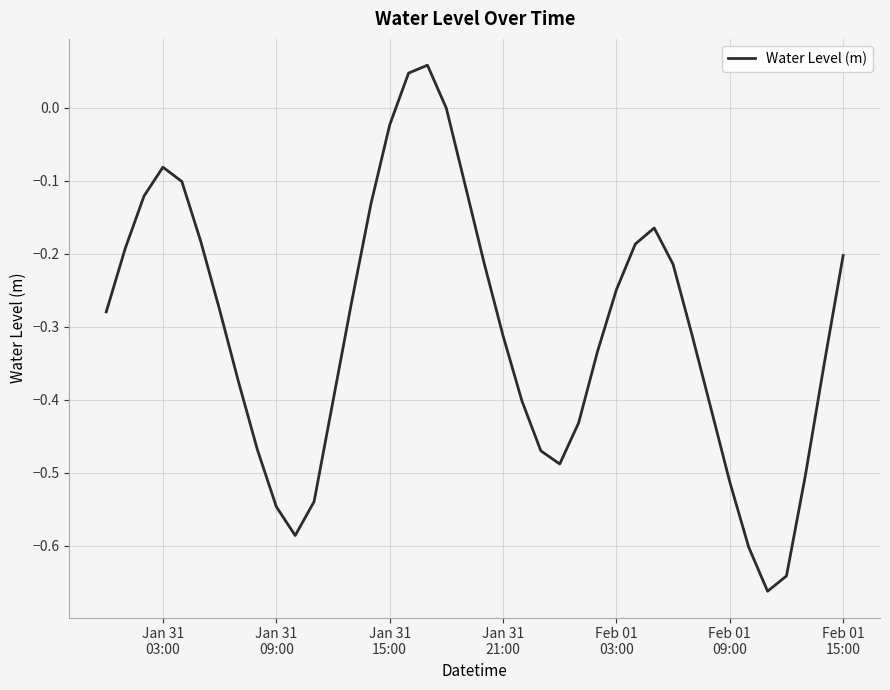

What is the difference between the maximum and minimum values?

0.7